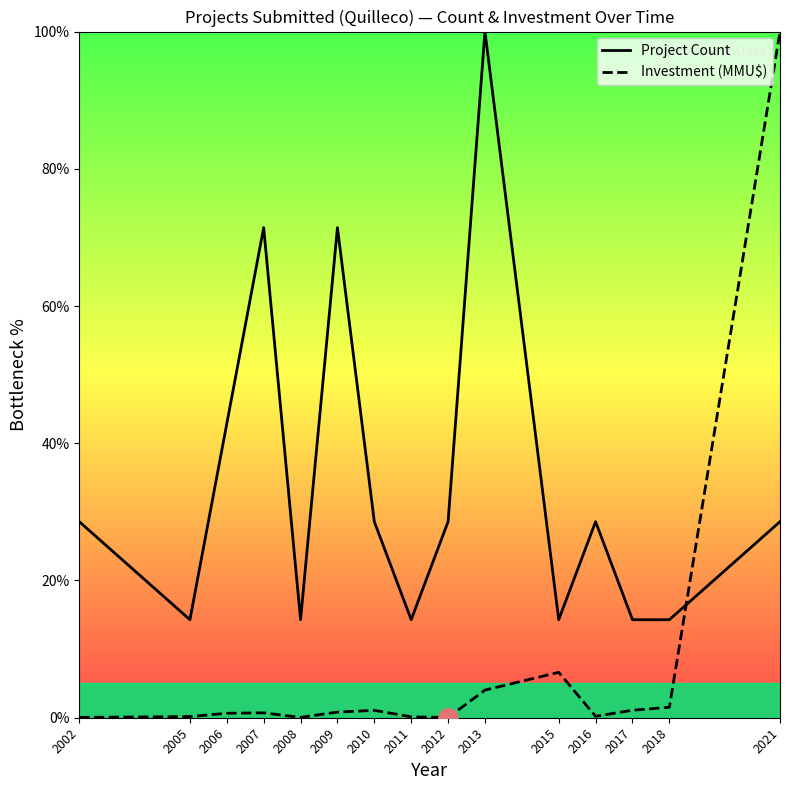

Does the chart display data point markers on the line(s)?

No